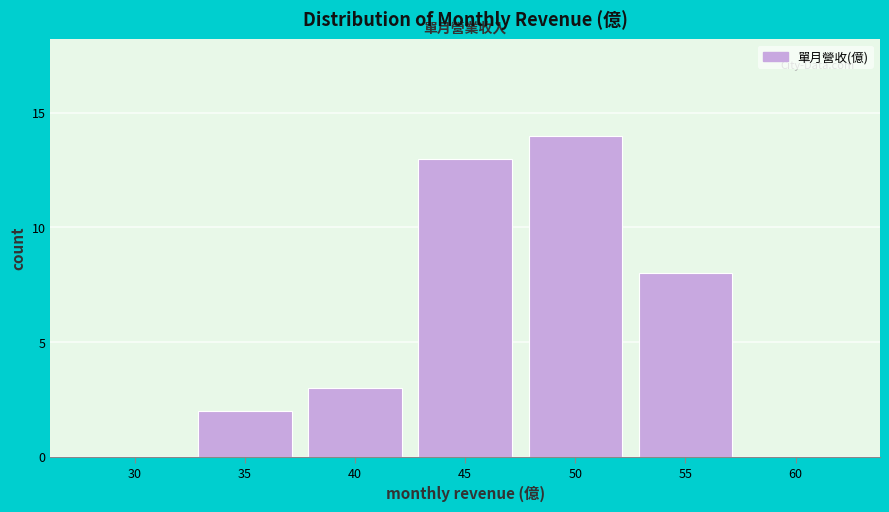

Reading left to right, list all the values displayed in this chart.

30=0	35=2	40=3	45=13	50=14	55=8	60=0